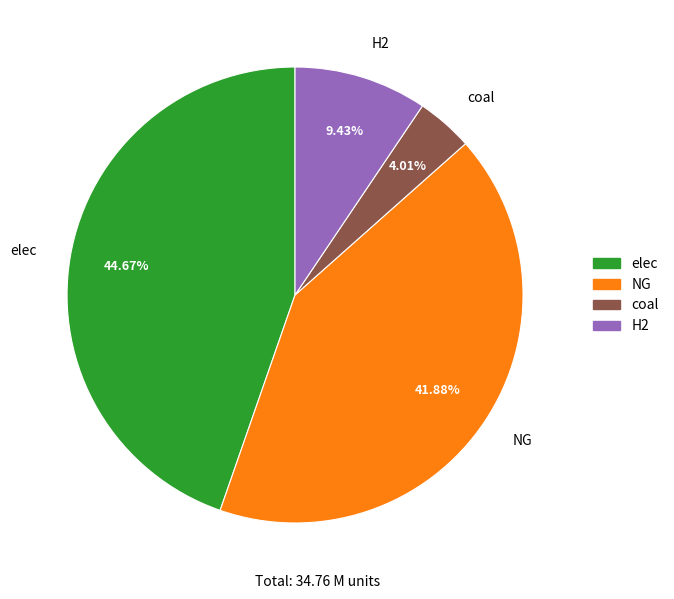

How much of the chart is everything except coal?

96.0%